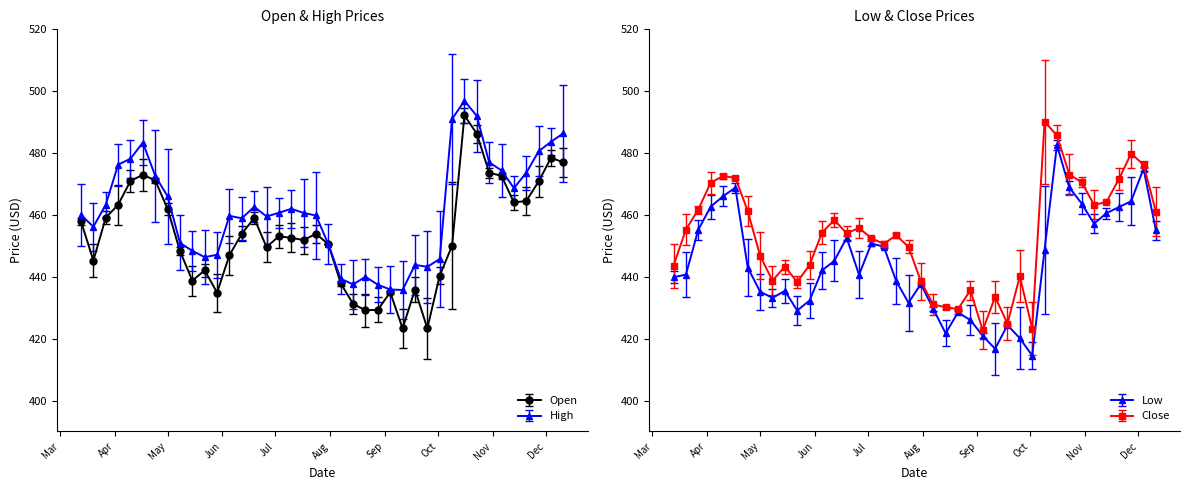

List the labels in order of Low value, largest first.

2023-10-16, 2023-12-04, 2023-10-23, 2023-04-17, 2023-04-10, 2023-11-27, 2023-10-30, 2023-04-03, 2023-11-20, 2023-11-13, 2023-11-06, 2023-03-27, 2023-12-11, 2023-06-19, 2023-07-03, 2023-07-10, 2023-10-09, 2023-06-12, 2023-04-24, 2023-06-05, 2023-03-20, 2023-06-26, 2023-03-13, 2023-07-17, 2023-07-31, 2023-05-15, 2023-05-01, 2023-05-08, 2023-05-29, 2023-07-24, 2023-08-07, 2023-05-22, 2023-08-21, 2023-08-28, 2023-09-18, 2023-08-14, 2023-09-04, 2023-09-25, 2023-09-11, 2023-10-02